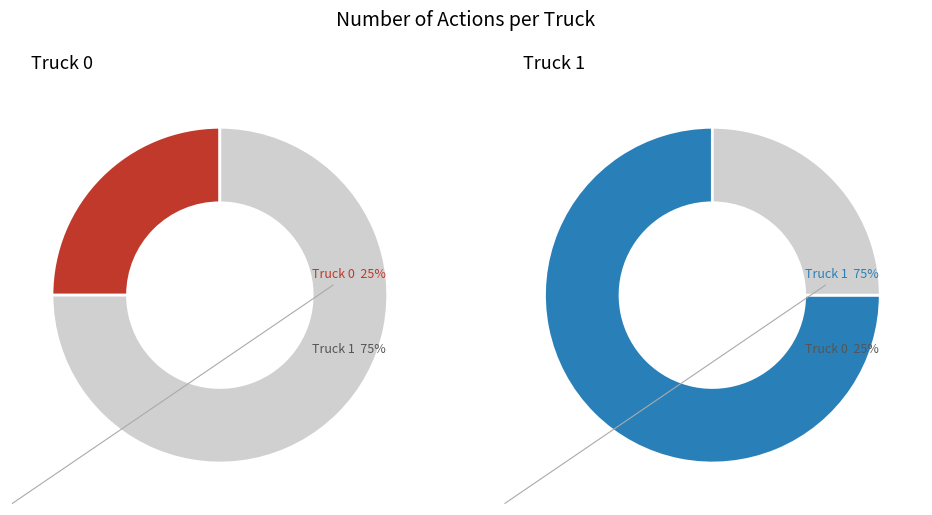

True or false: Truck 1 accounts for 65% of the total.

False